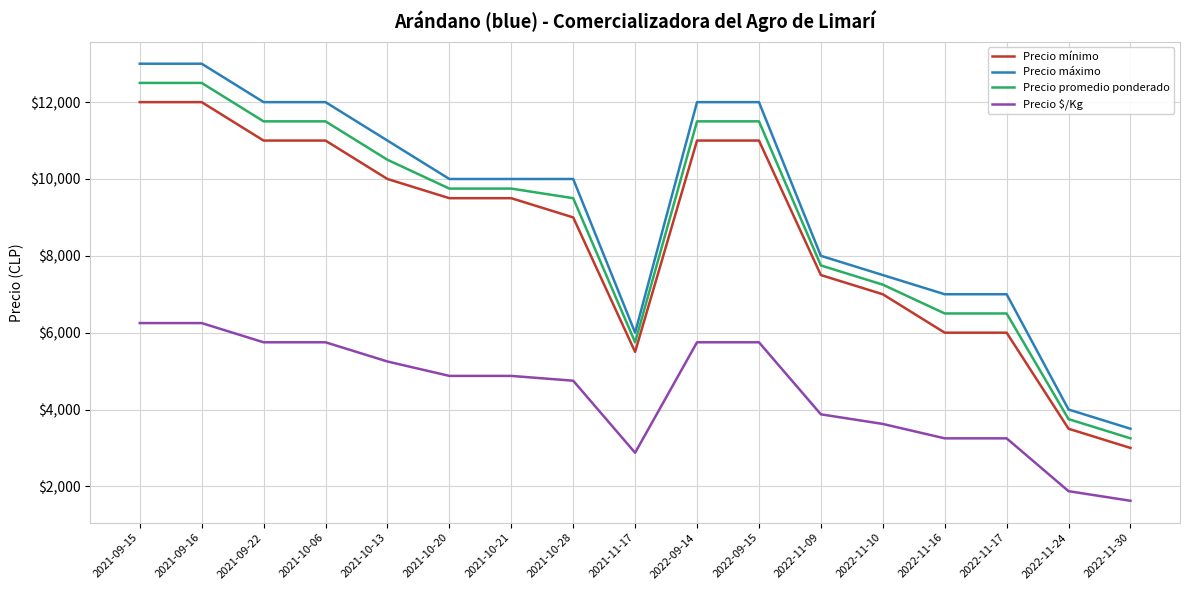

What is the difference between the maximum and minimum values in the Precio $/Kg series?

4625